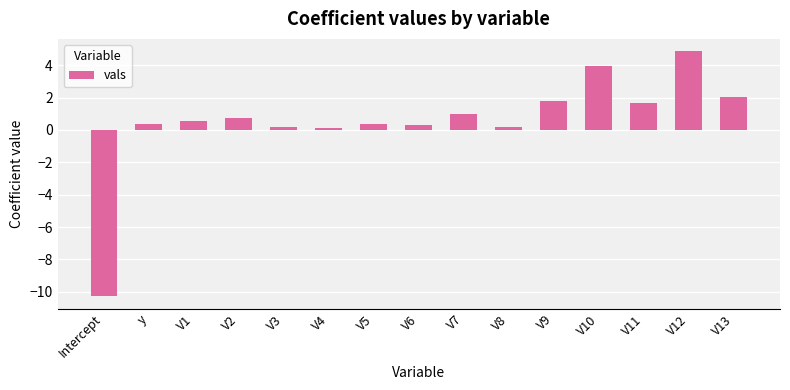

What is the difference between the second highest and second lowest values?

3.9